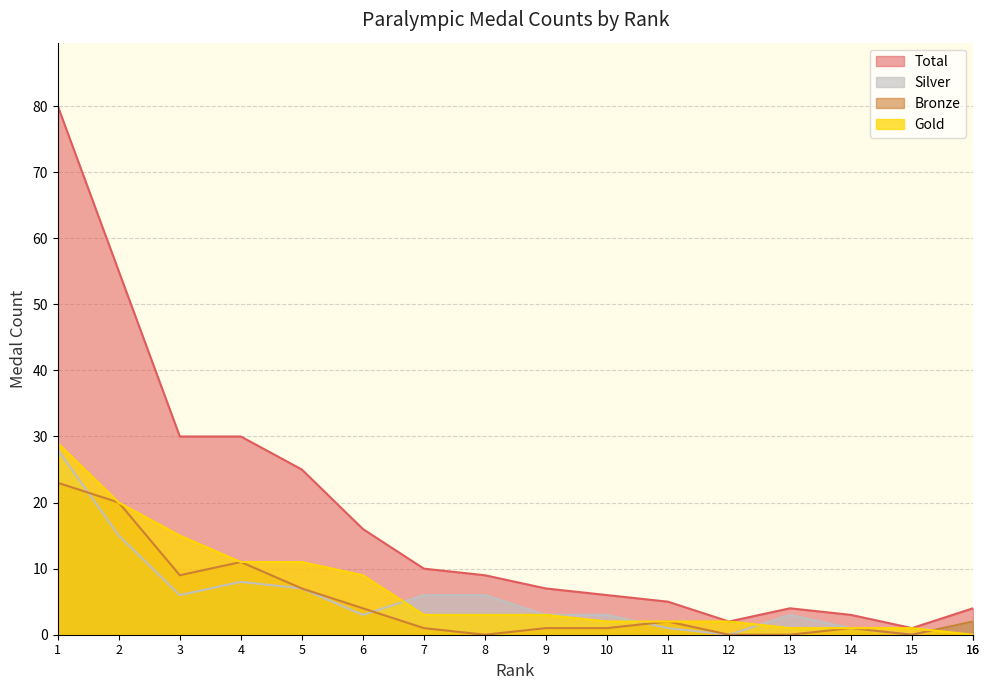

True or false: Silver and Bronze intersect in this chart.

True